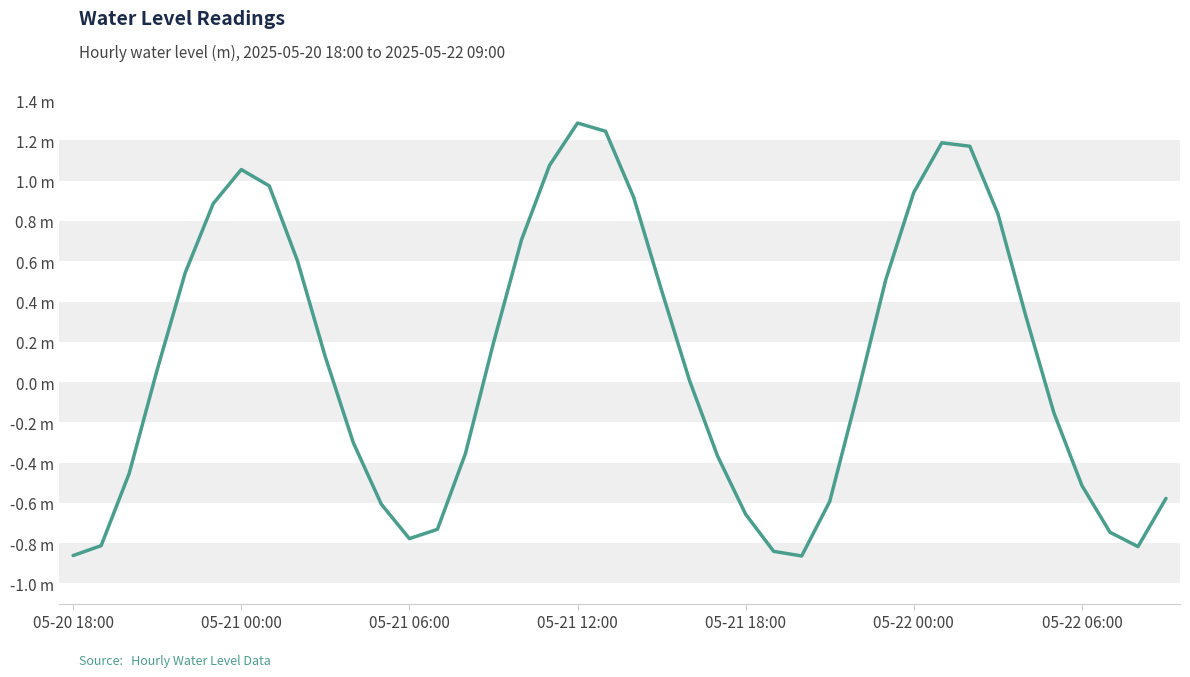

List the labels in order of value, smallest first.

26, 05-20 18:00, 25, 38, 05-21 00:00, 12, 37, 13, 24, 11, 27, 39, 36, 05-21 06:00, 23, 14, 10, 35, 28, 22, 05-21 12:00, 9, 15, 34, 21, 29, 05-21 18:00, 8, 16, 33, 05-22 00:00, 20, 30, 7, 05-22 06:00, 17, 32, 31, 19, 18